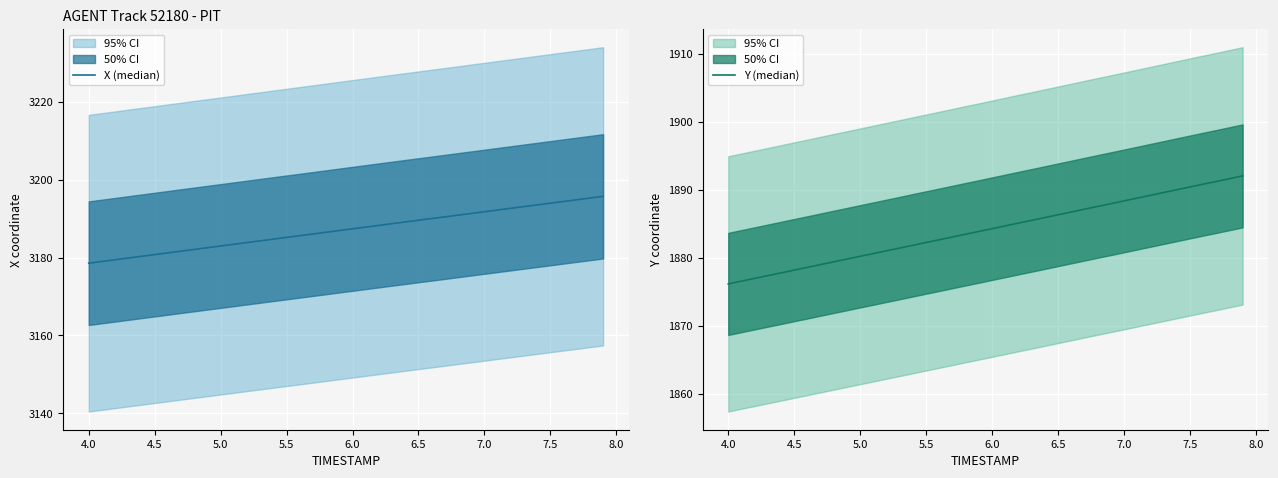

What is the difference between the highest and lowest values at 5.0?

1302.5